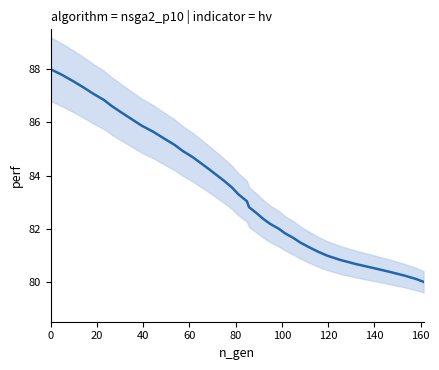

What is the change in value from 160 to 37?

-5.9